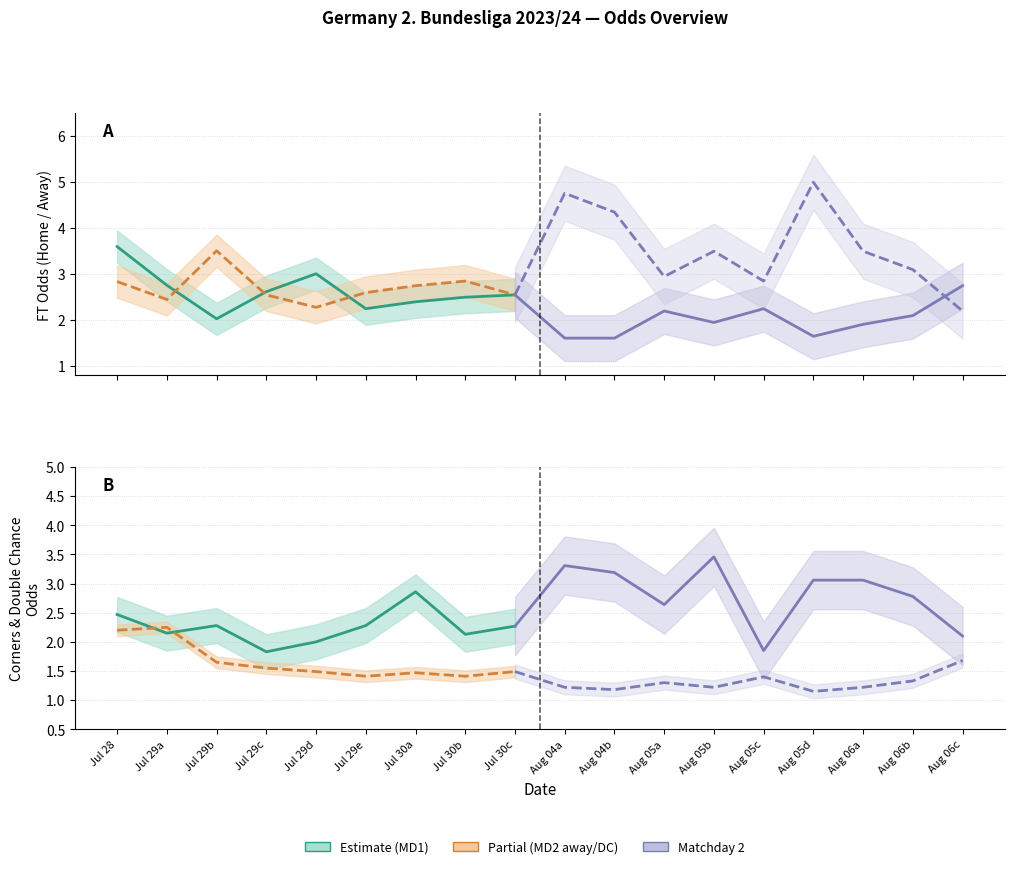

How many times do FT_Odds_H and Odds_Corners_A cross each other?

8